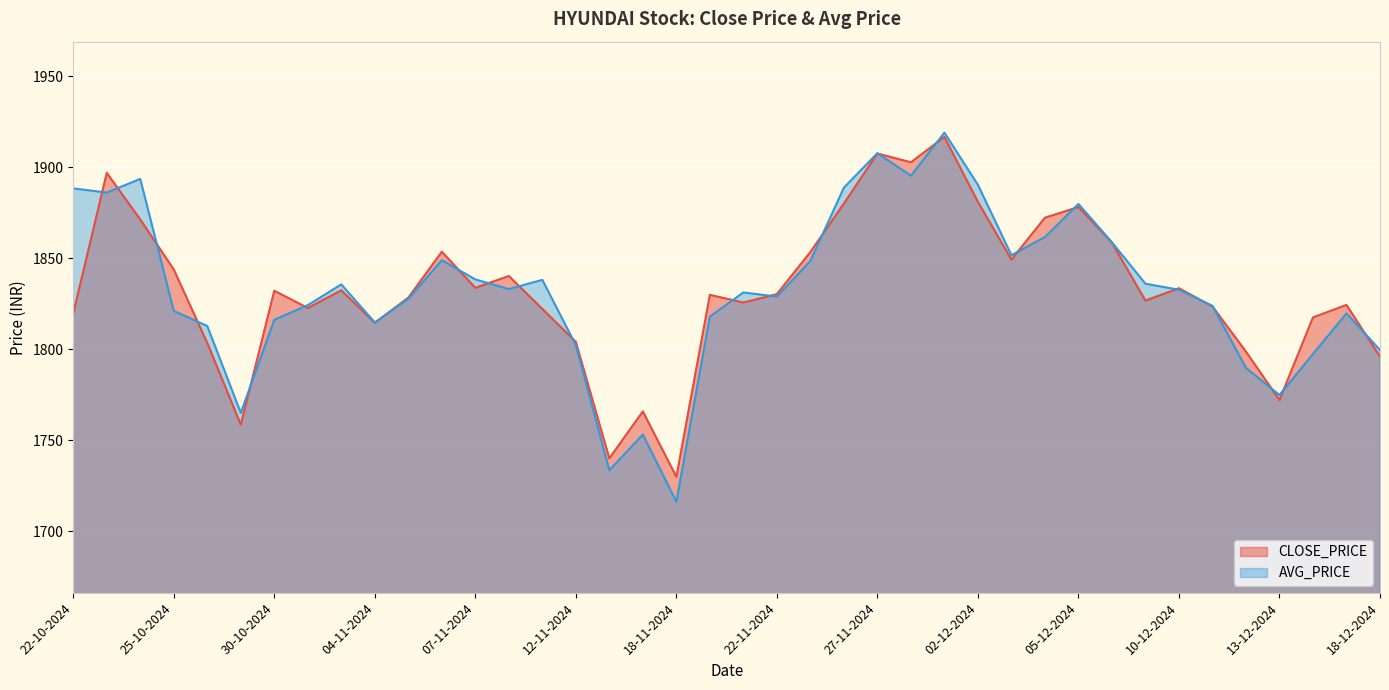

Does the chart display data point markers on the line(s)?

No